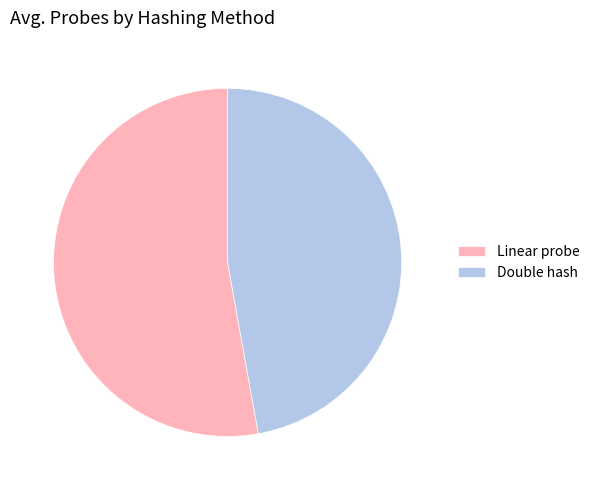

Rank the categories by value from lowest to highest.

Double hash, Linear probe